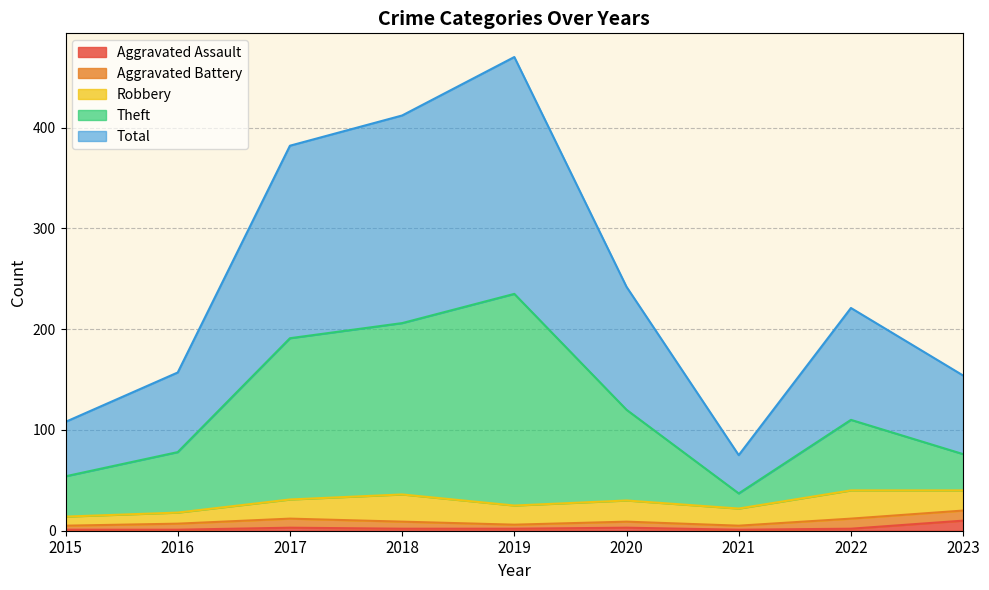

At which category is the sum across all series the highest?

2019